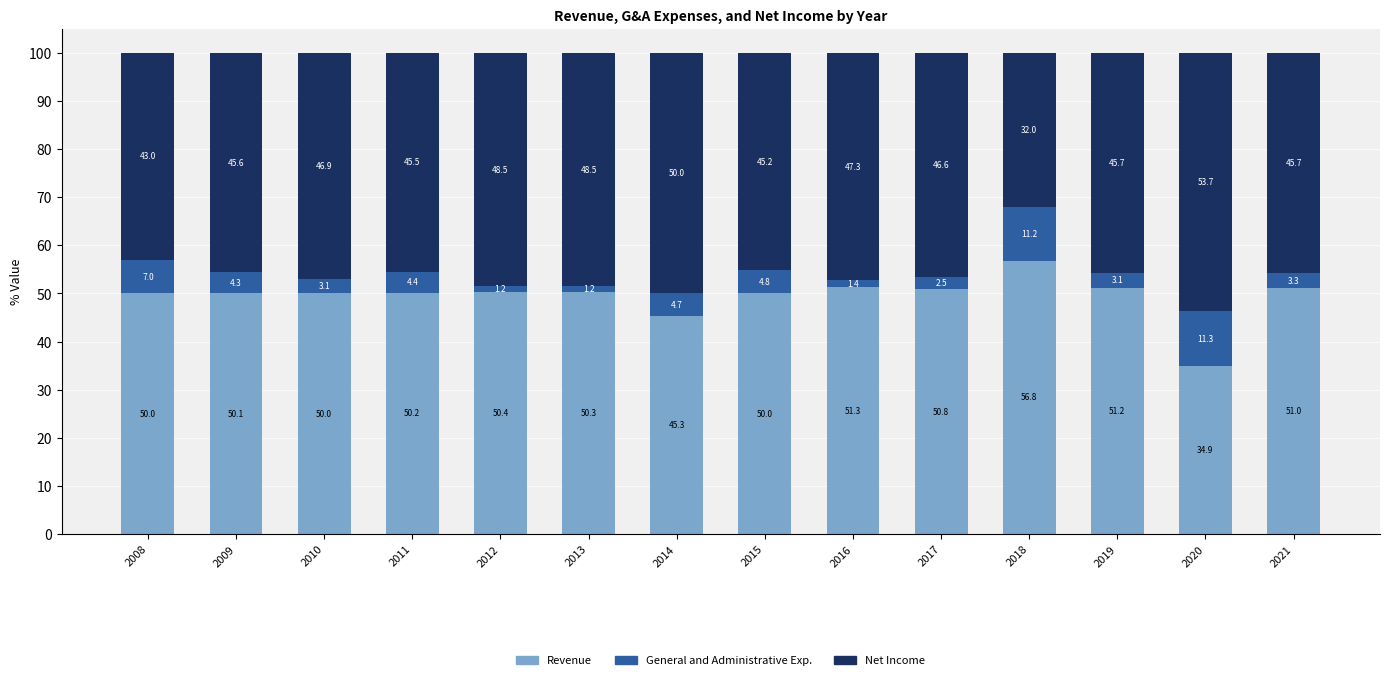

Reading left to right, list the values for the Revenue series.

2008=50.0	2009=50.1	2010=50.0	2011=50.2	2012=50.4	2013=50.3	2014=45.3	2015=50.0	2016=51.3	2017=50.8	2018=56.8	2019=51.2	2020=34.9	2021=51.0